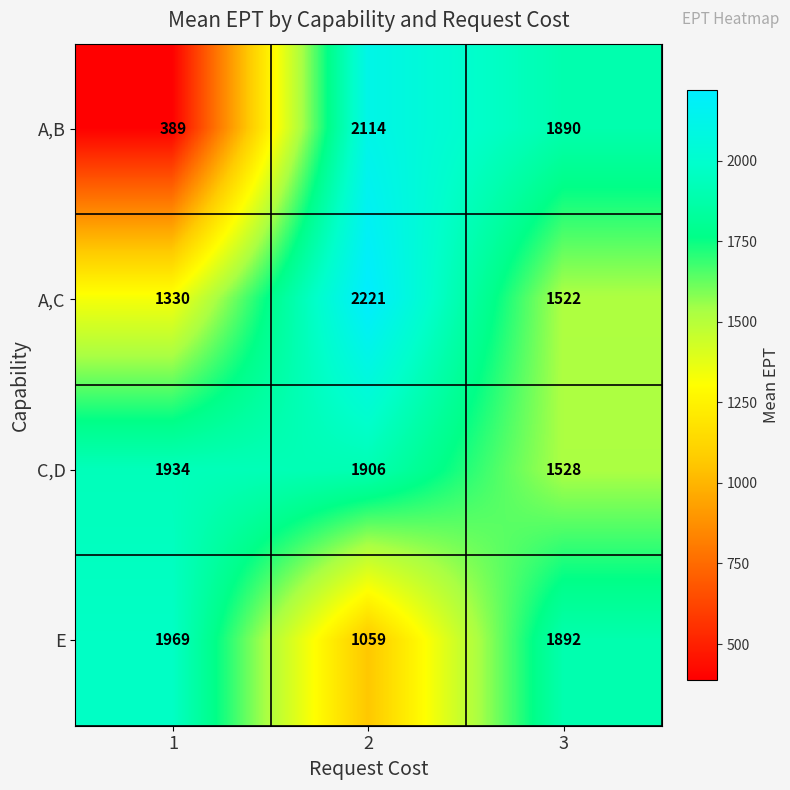

What is the greatest value displayed?

2221